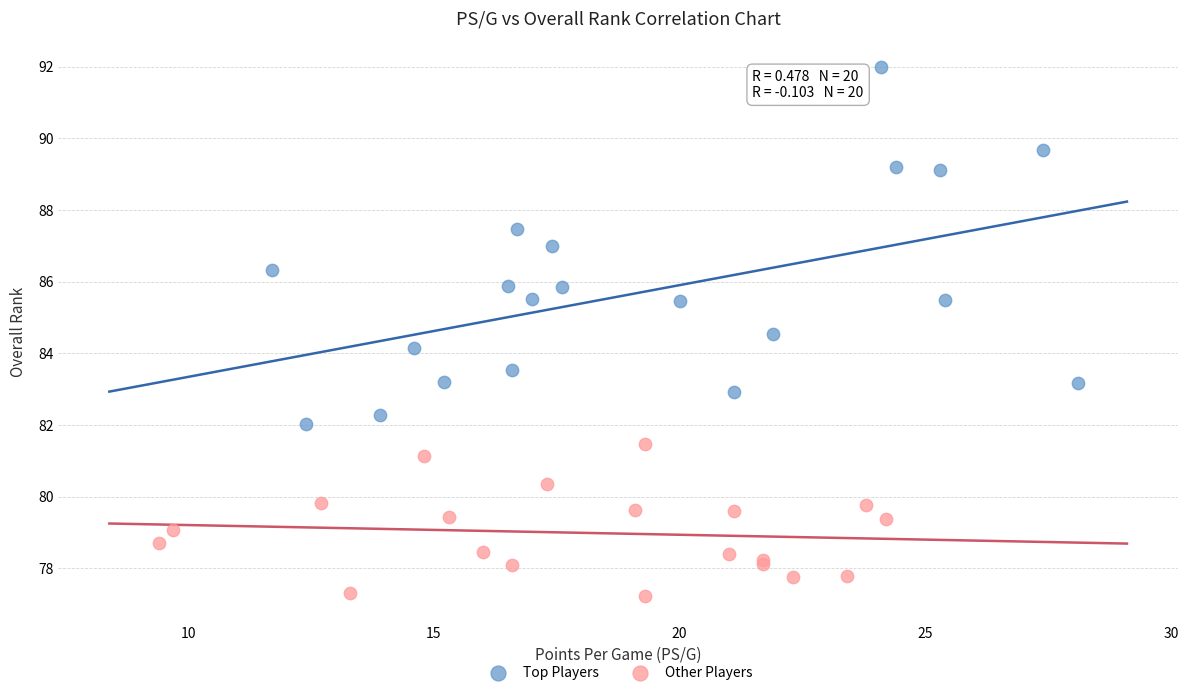

What are all the series names shown in the legend?

Top Players, Other Players